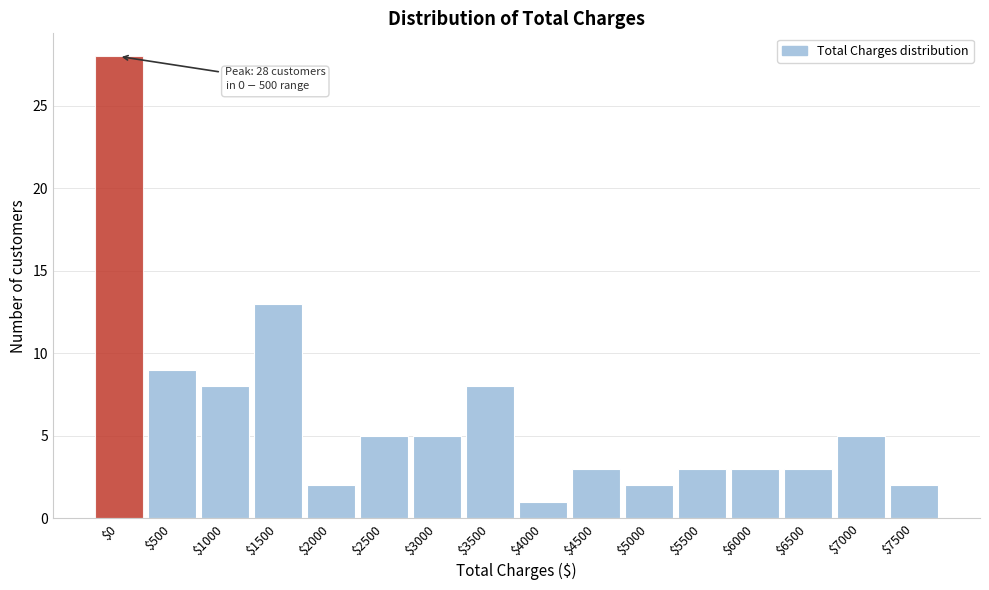

Reading right to left, transcribe all the data shown in this chart.

2	5	3	3	3	2	3	1	8	5	5	2	13	8	9	28